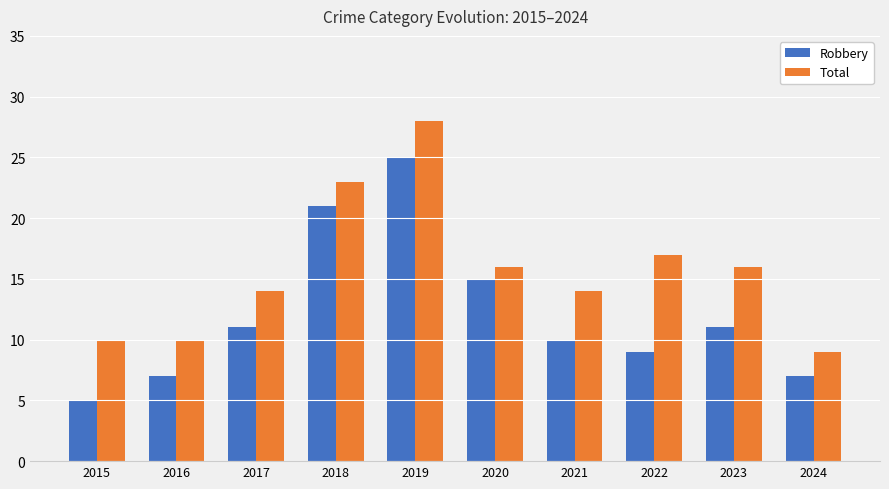

Rank the series by their maximum value, from highest to lowest.

Total, Robbery